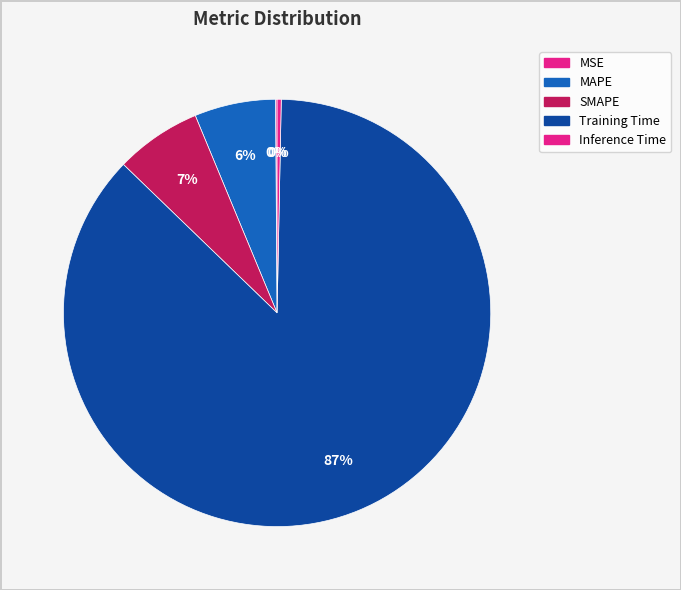

Rank the categories by value from lowest to highest.

MSE, Inference Time, MAPE, SMAPE, Training Time